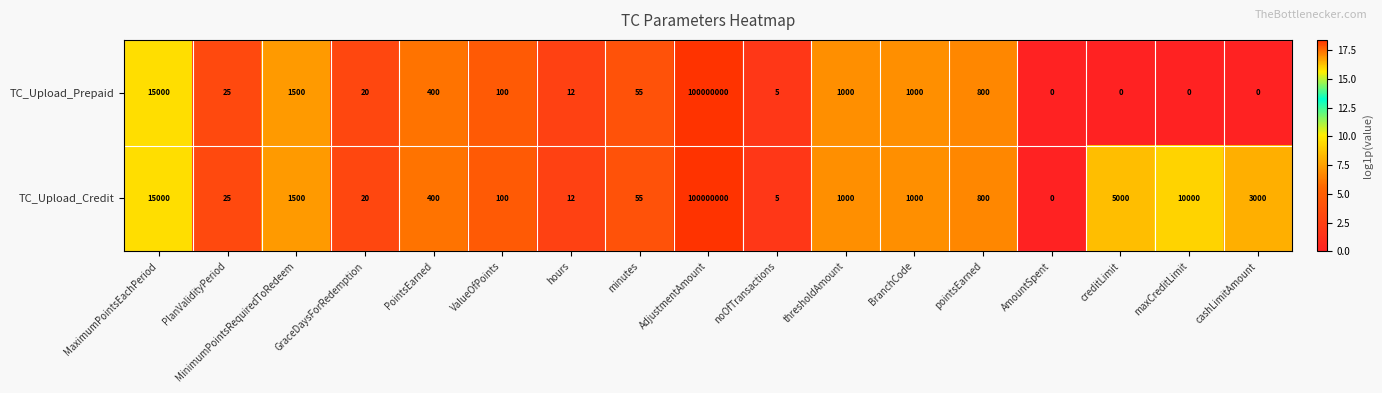

At which label is TC_Upload_Credit closest to 50000000?

MaximumPointsEachPeriod